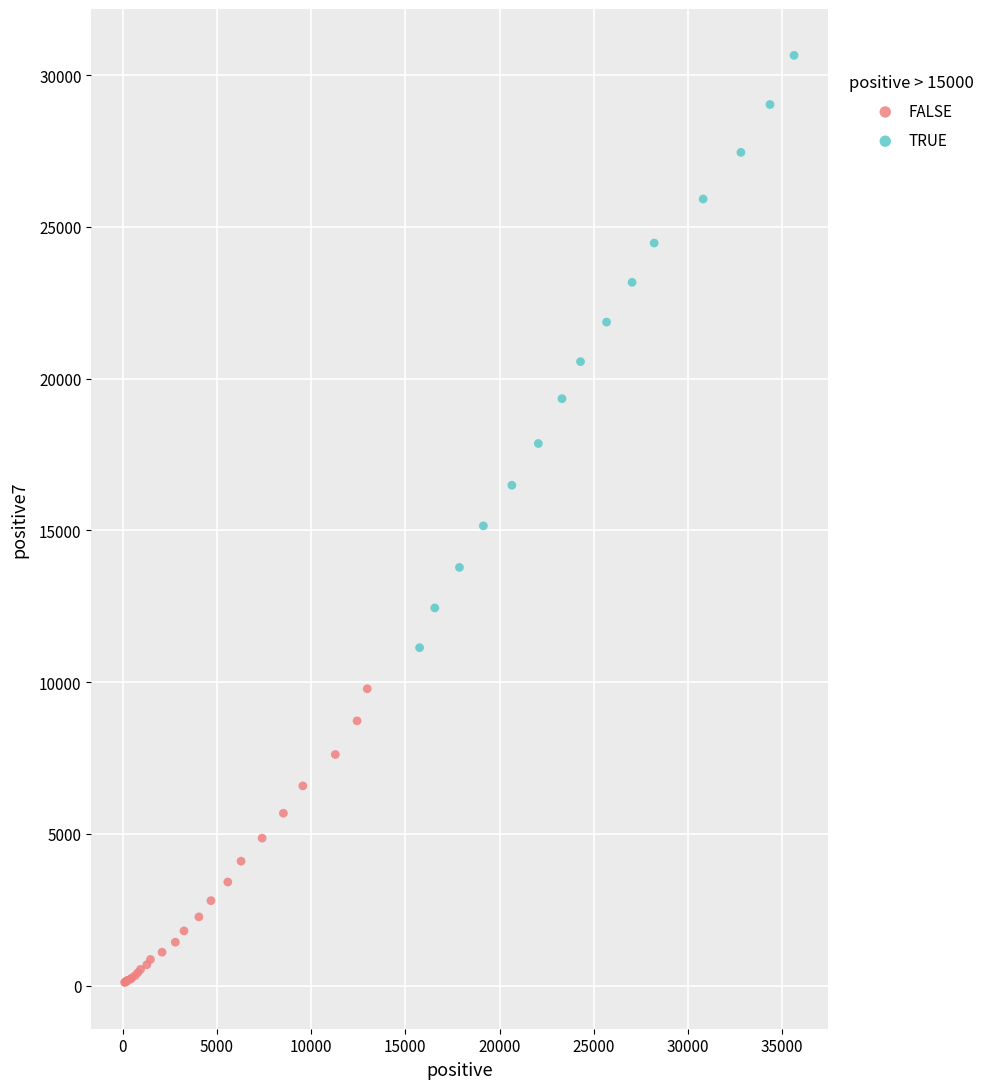

Which series has the widest spread of Y values?

TRUE